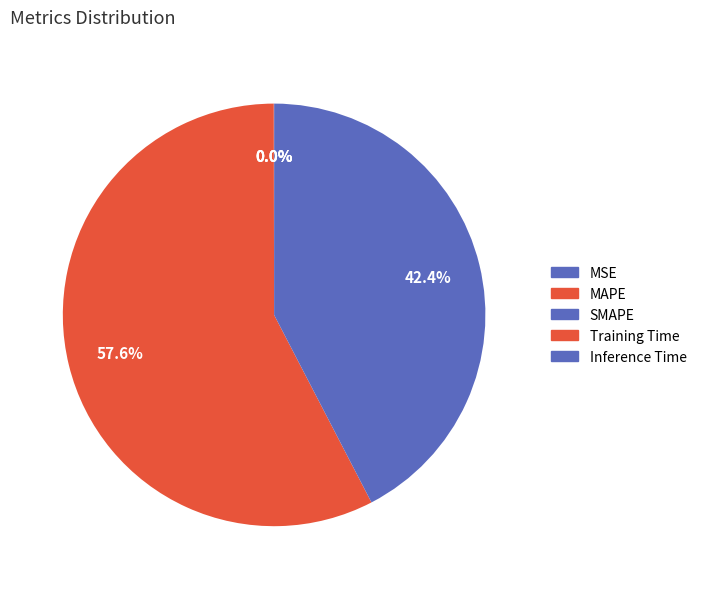

To the nearest percent, what is the combined percentage of Training Time and MAPE?

58%